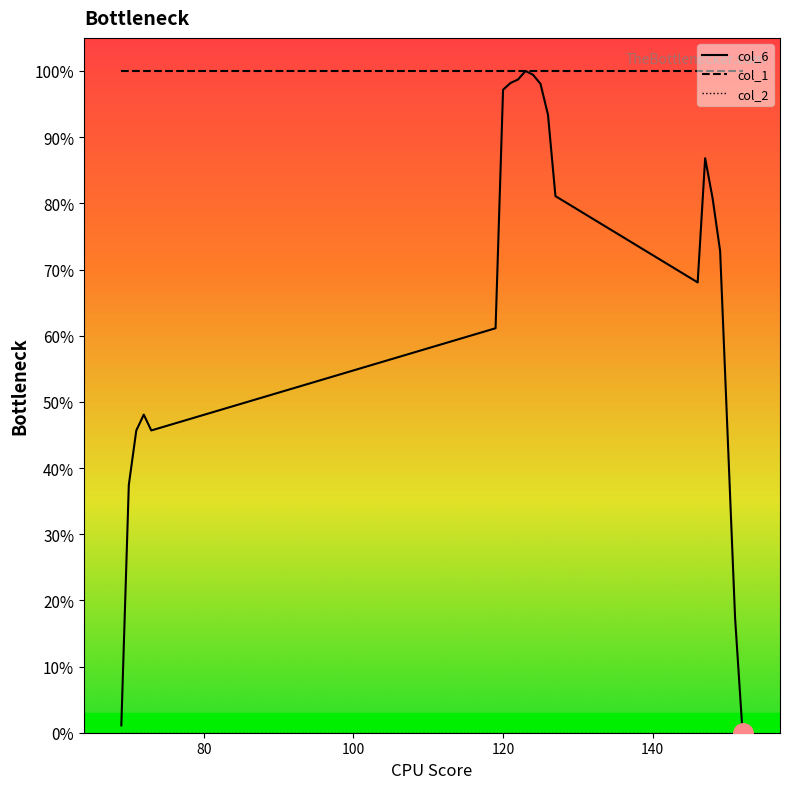

Does the chart have visible grid lines?

No